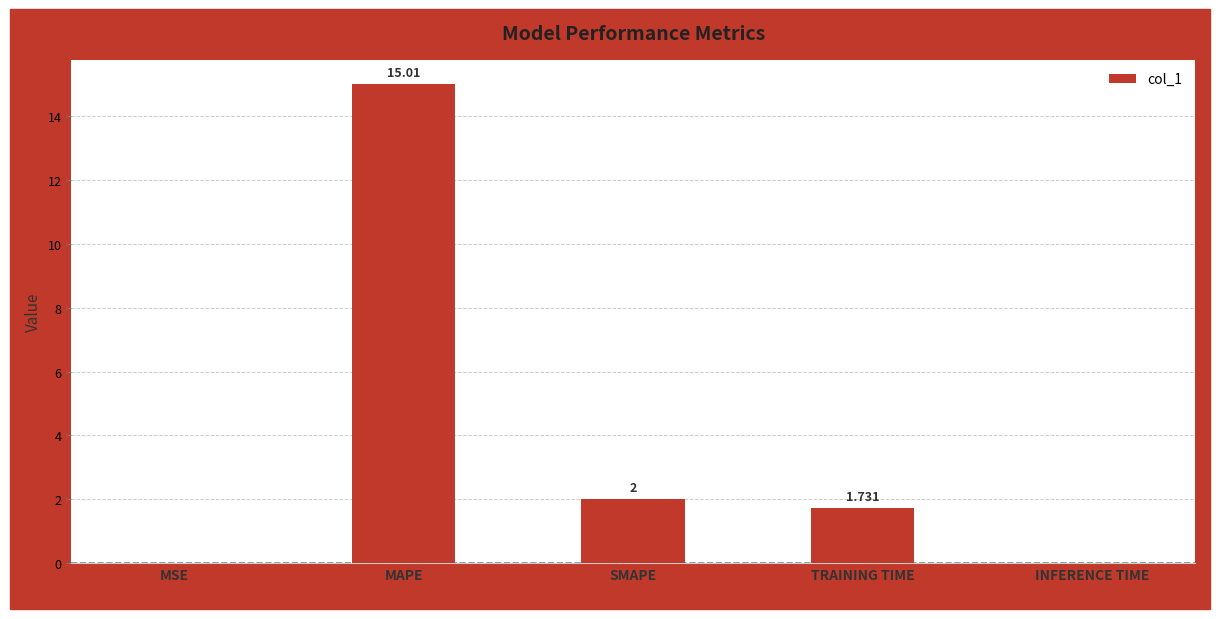

Which has a higher value, SMAPE or MSE?

SMAPE